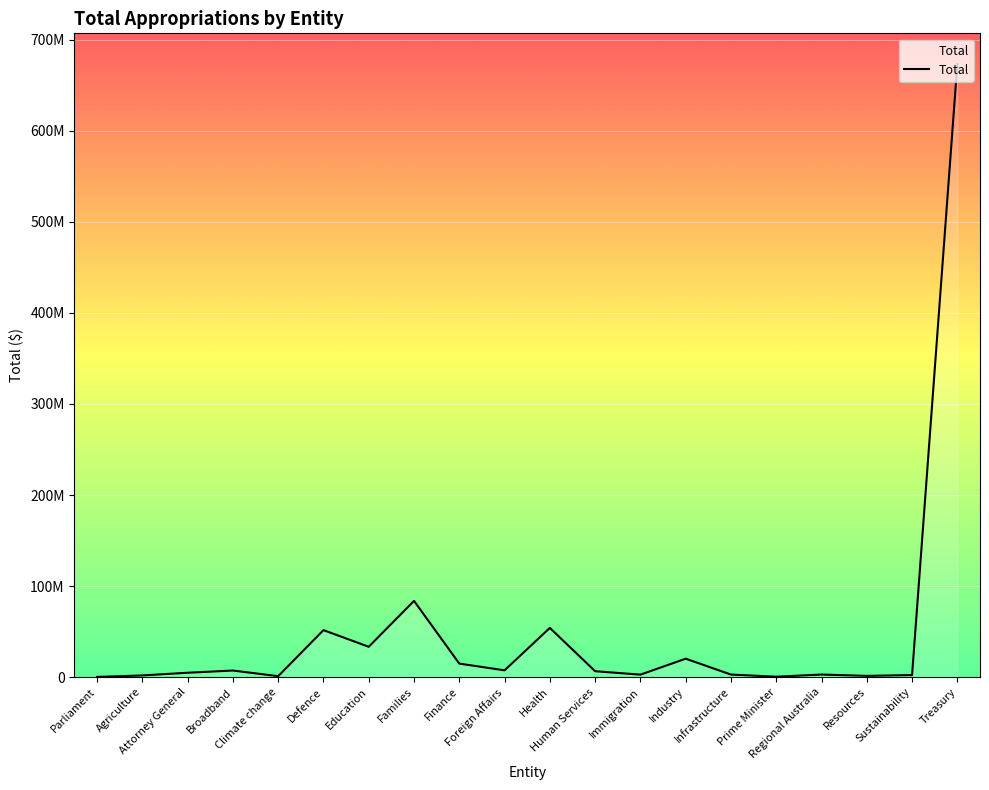

What is the greatest value displayed?

673478102